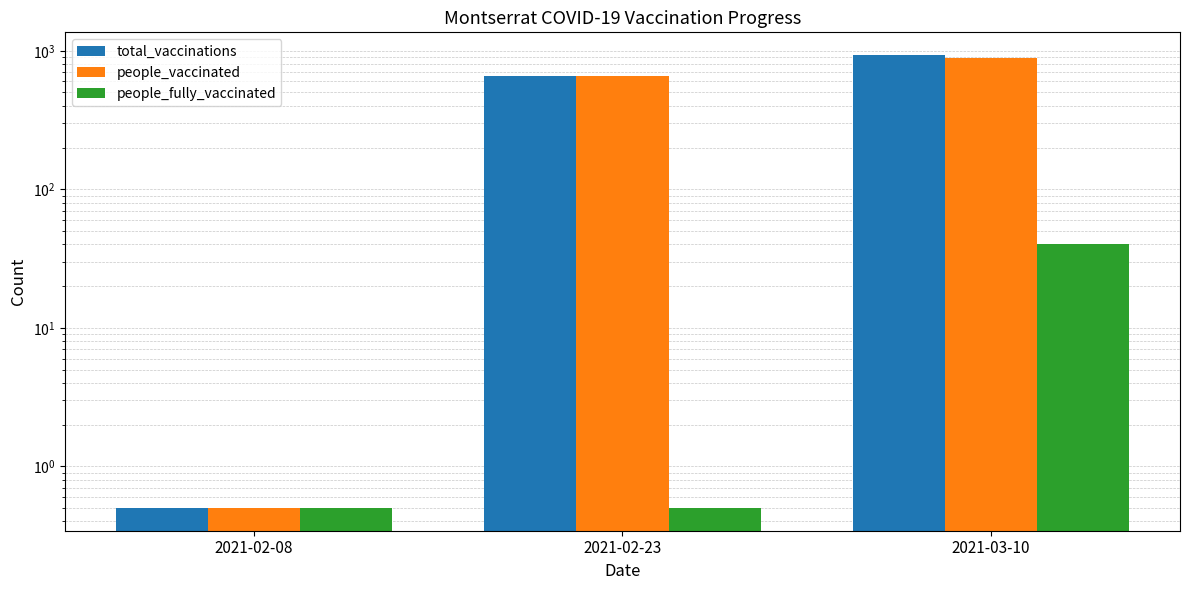

True or false: people_vaccinated has a value of 1474.4 at 2021-03-10.

False